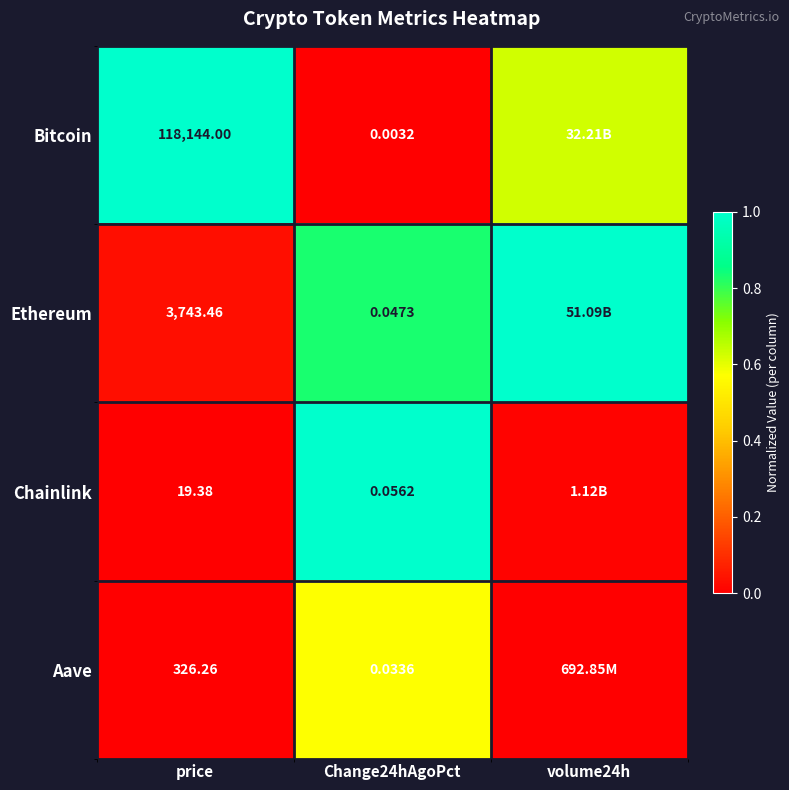

What is the difference between the Bitcoin values at volume24h and price?

0.4